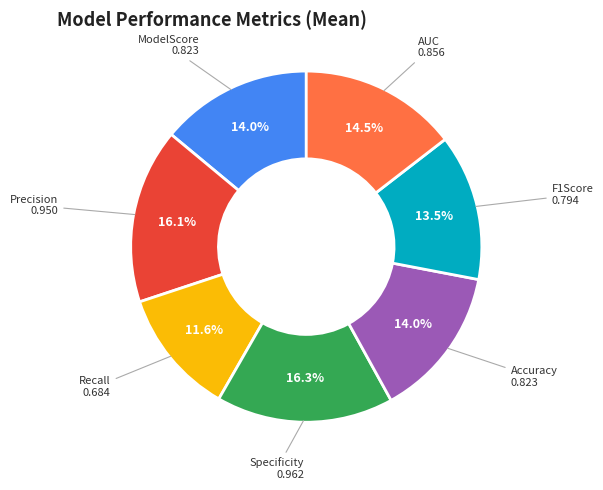

Does any single category account for the majority?

No